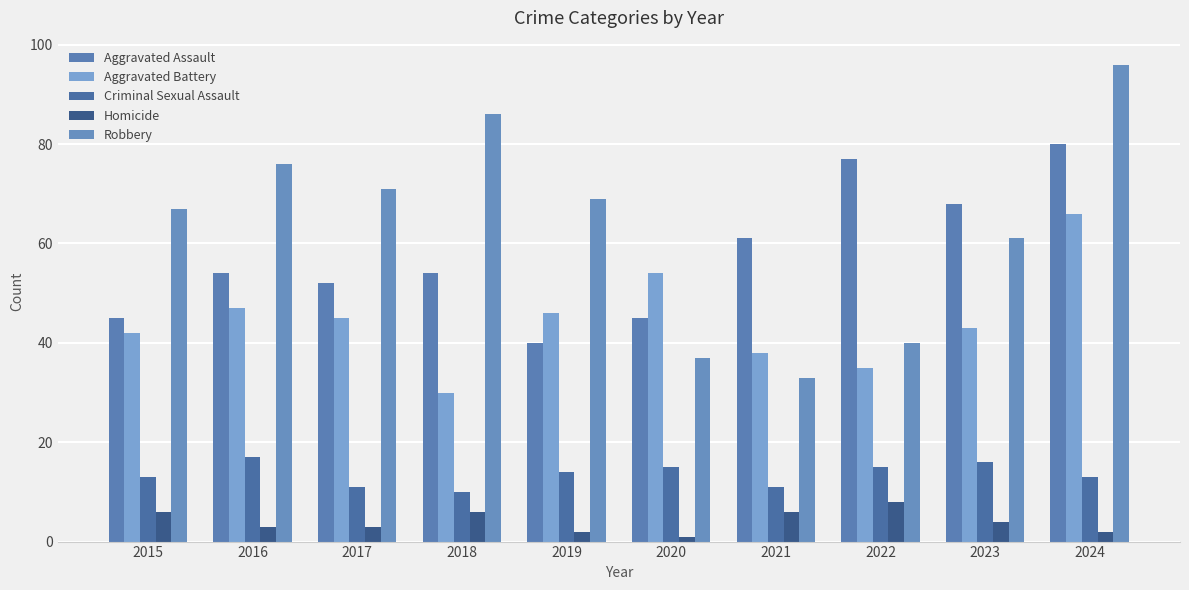

Reading right to left, what are all the values shown in this chart?

Aggravated Assault: 80	68	77	61	45	40	54	52	54	45
Aggravated Battery: 66	43	35	38	54	46	30	45	47	42
Criminal Sexual Assault: 13	16	15	11	15	14	10	11	17	13
Homicide: 2	4	8	6	1	2	6	3	3	6
Robbery: 96	61	40	33	37	69	86	71	76	67